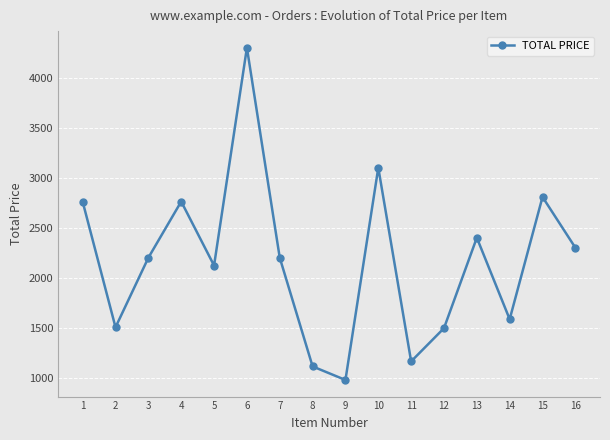

What is the maximum value shown in the chart?

4300.0